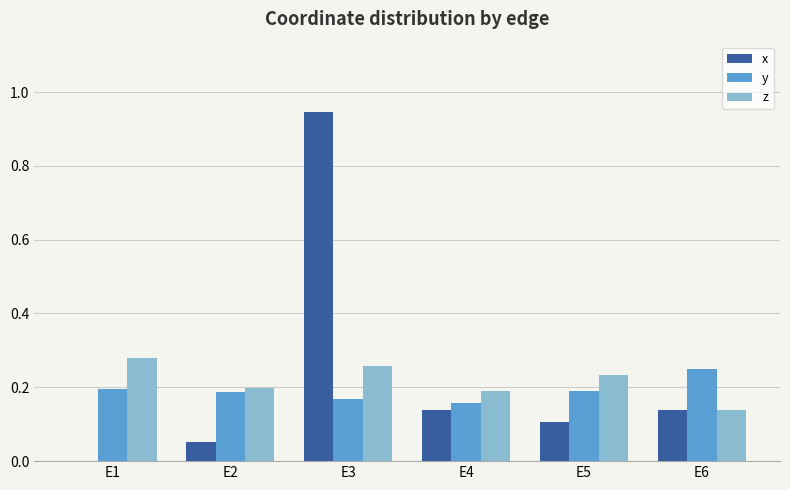

The value of z at E3 is 0.1. True or false?

False